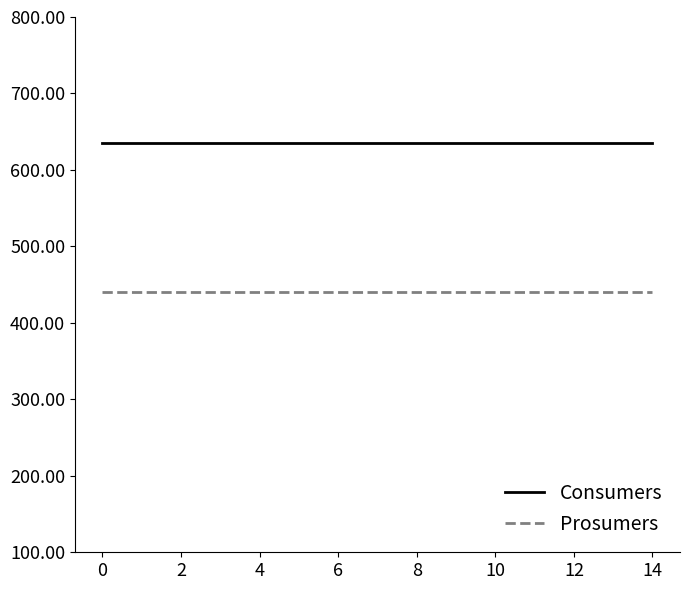

Rank the series by their maximum value, from highest to lowest.

Consumers, Prosumers